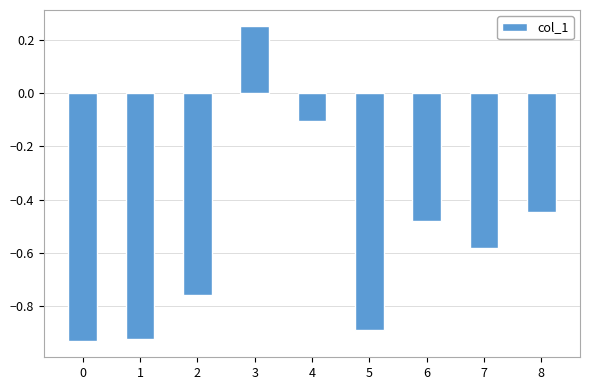

What is the change in value from 3 to 5?

-1.1